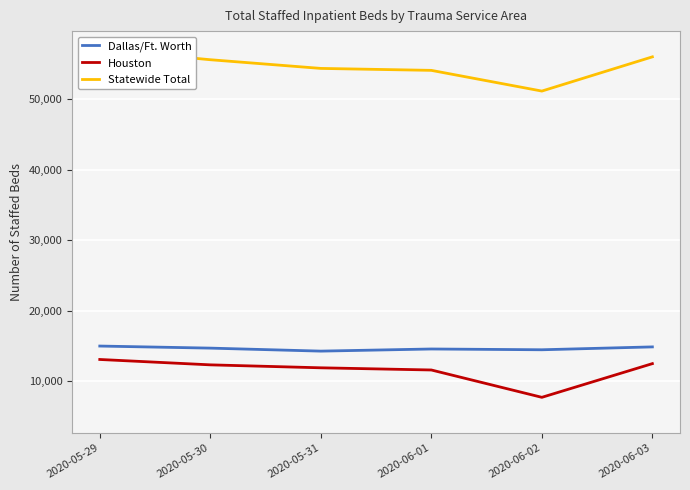

True or false: Dallas/Ft. Worth has more than 0 interior local peaks.

True